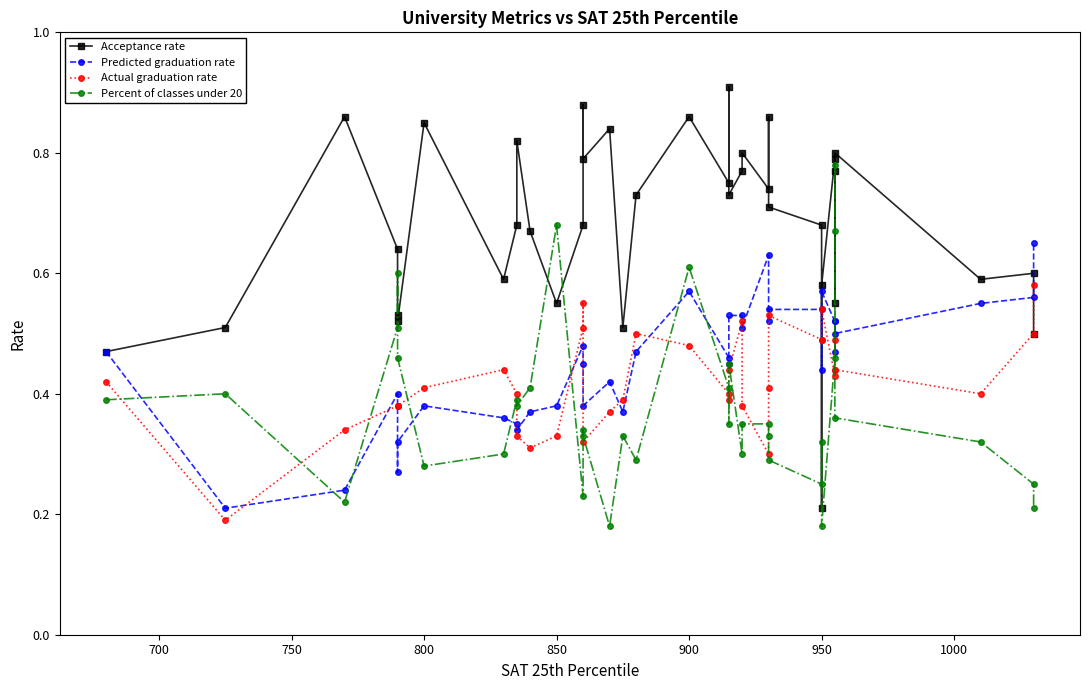

Between which two adjacent categories do Predicted graduation rate and Acceptance rate first intersect?

950 and 950